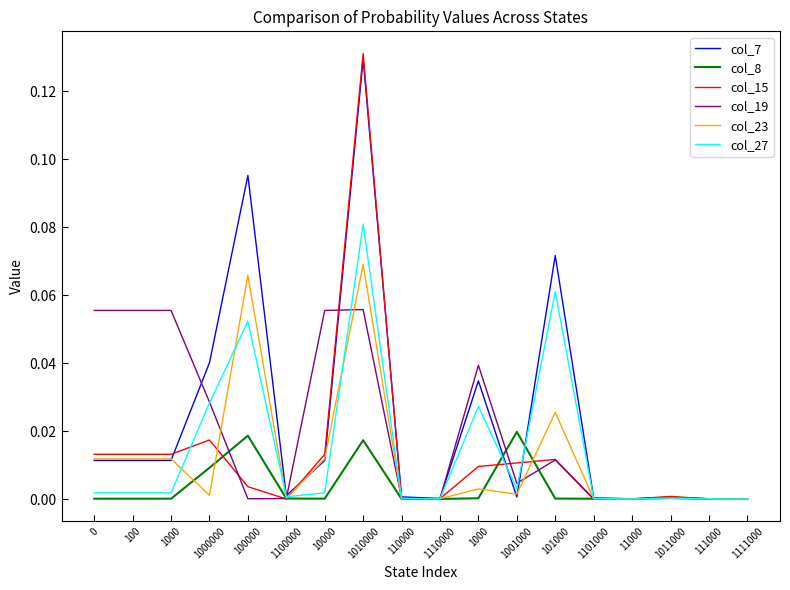

What is the total value across all series at 1000000?

0.1